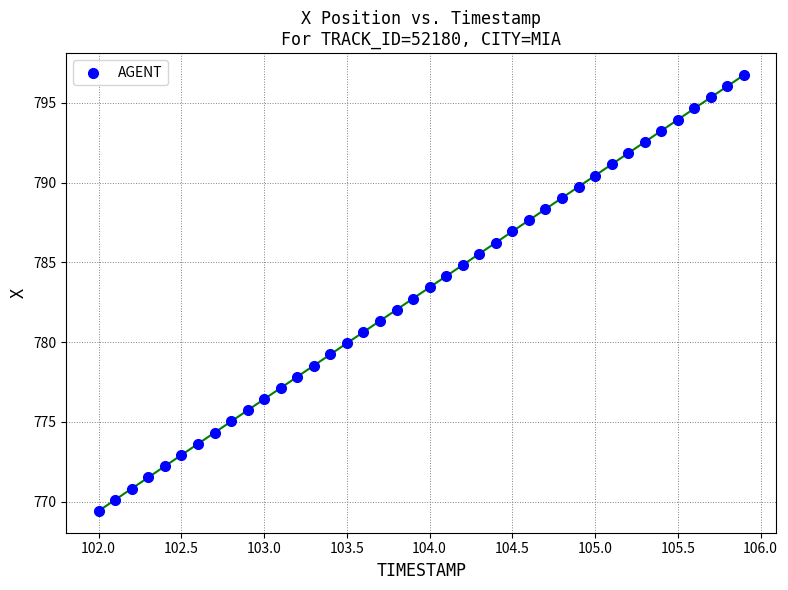

What is the range of X values (max minus min)?

3.9